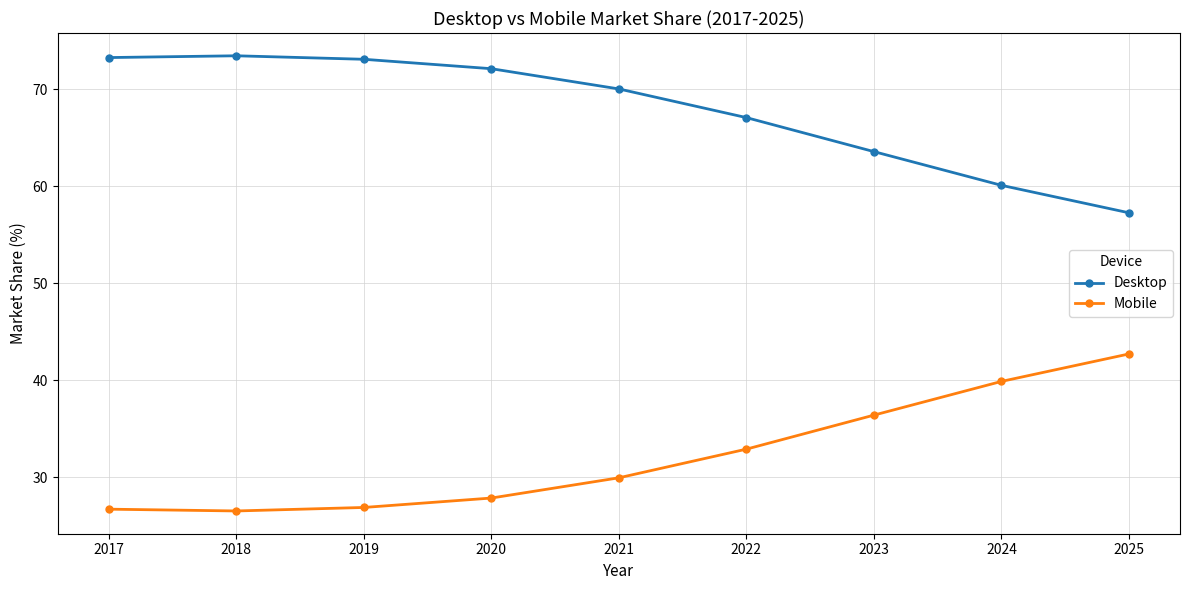

What is the greatest value displayed?

73.5